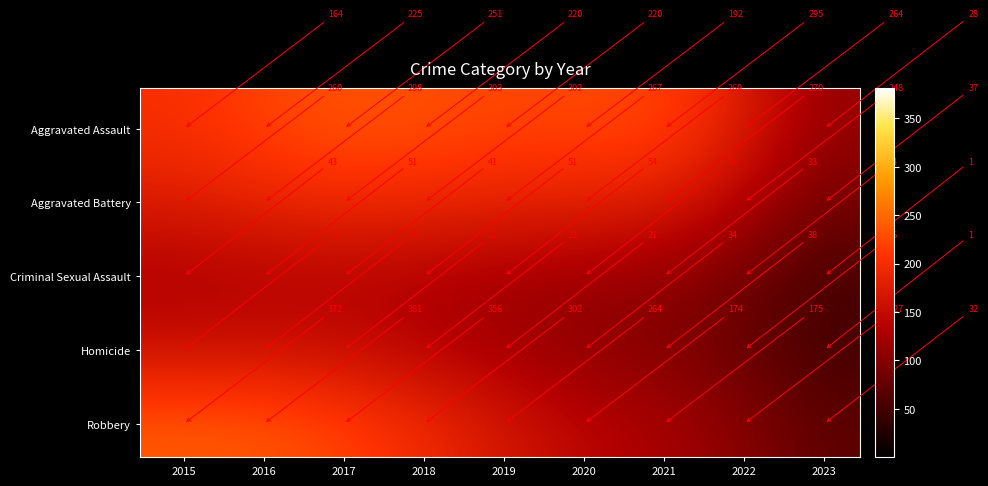

What is the difference between the maximum and minimum values in the Criminal Sexual Assault series?

53